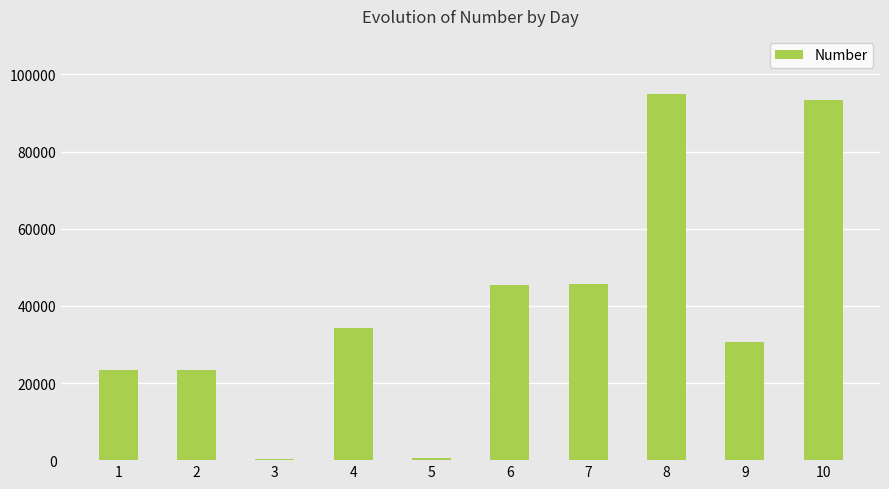

What is the change in value from 7 to 9?

-15055